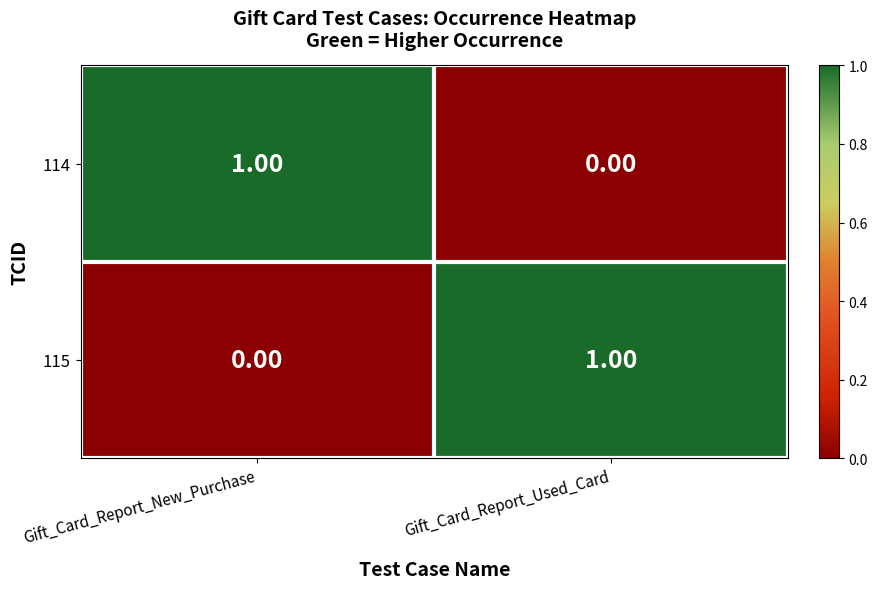

At which label does 115 reach its minimum?

Gift_Card_Report_New_Purchase